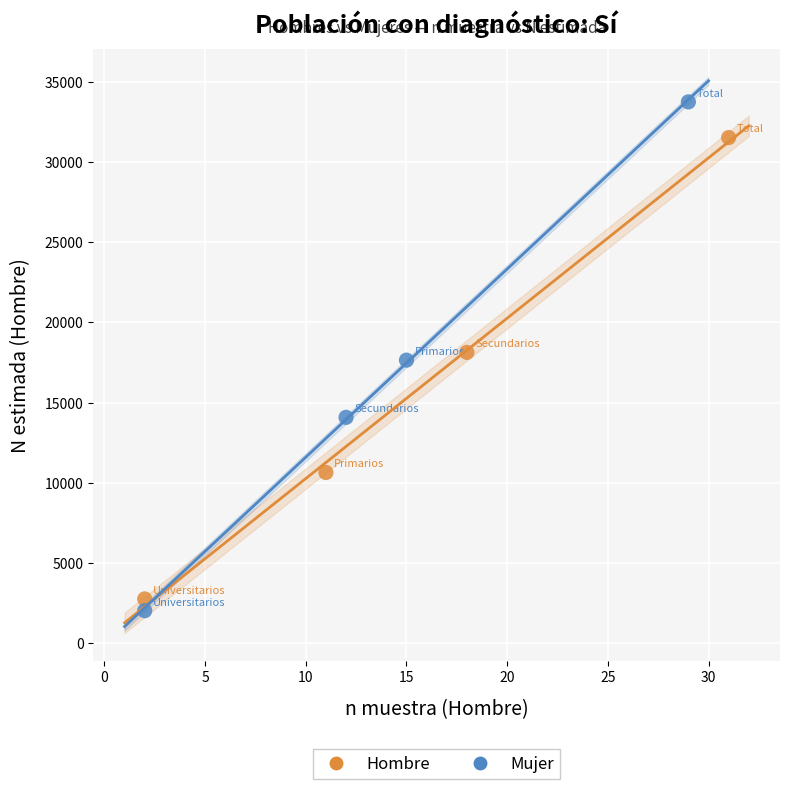

Which series reaches the maximum Y coordinate?

Mujer